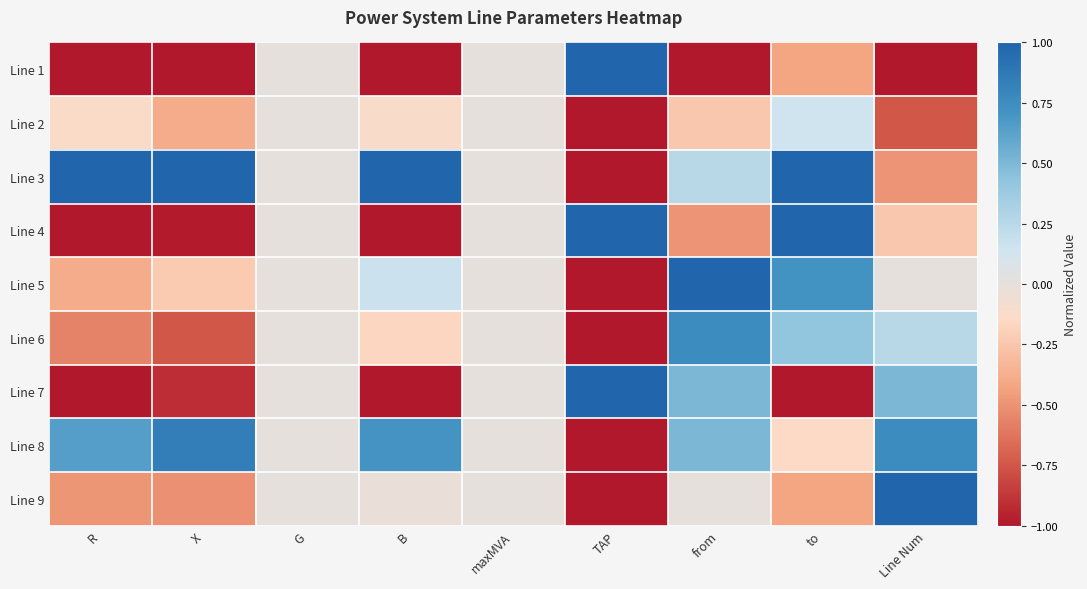

Reading left to right, extract all data points from this chart.

Line 1: R=-1.0	X=-1.0	G=0.0	B=-1.0	maxMVA=0.0	TAP=1.0	from=-1.0	to=-0.4	Line Num=-1.0
Line 2: R=-0.1	X=-0.4	G=0.0	B=-0.1	maxMVA=0.0	TAP=-1.0	from=-0.2	to=0.1	Line Num=-0.8
Line 3: R=1.0	X=1.0	G=0.0	B=1.0	maxMVA=0.0	TAP=-1.0	from=0.2	to=1.0	Line Num=-0.5
Line 4: R=-1.0	X=-1.0	G=0.0	B=-1.0	maxMVA=0.0	TAP=1.0	from=-0.5	to=1.0	Line Num=-0.2
Line 5: R=-0.4	X=-0.2	G=0.0	B=0.2	maxMVA=0.0	TAP=-1.0	from=1.0	to=0.7	Line Num=0.0
Line 6: R=-0.6	X=-0.7	G=0.0	B=-0.2	maxMVA=0.0	TAP=-1.0	from=0.8	to=0.4	Line Num=0.2
Line 7: R=-1.0	X=-0.9	G=0.0	B=-1.0	maxMVA=0.0	TAP=1.0	from=0.5	to=-1.0	Line Num=0.5
Line 8: R=0.6	X=0.8	G=0.0	B=0.7	maxMVA=0.0	TAP=-1.0	from=0.5	to=-0.1	Line Num=0.8
Line 9: R=-0.5	X=-0.5	G=0.0	B=-0.0	maxMVA=0.0	TAP=-1.0	from=0.0	to=-0.4	Line Num=1.0